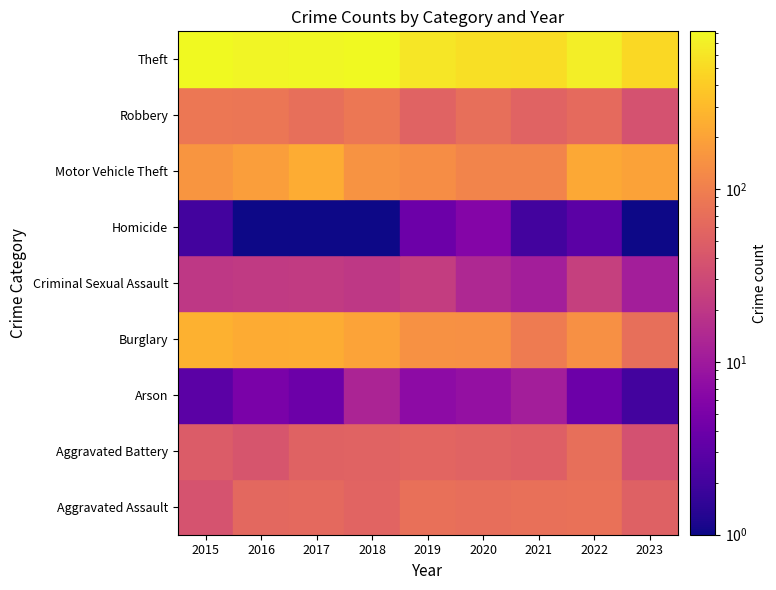

At which label does Aggravated Battery reach its peak?

2022